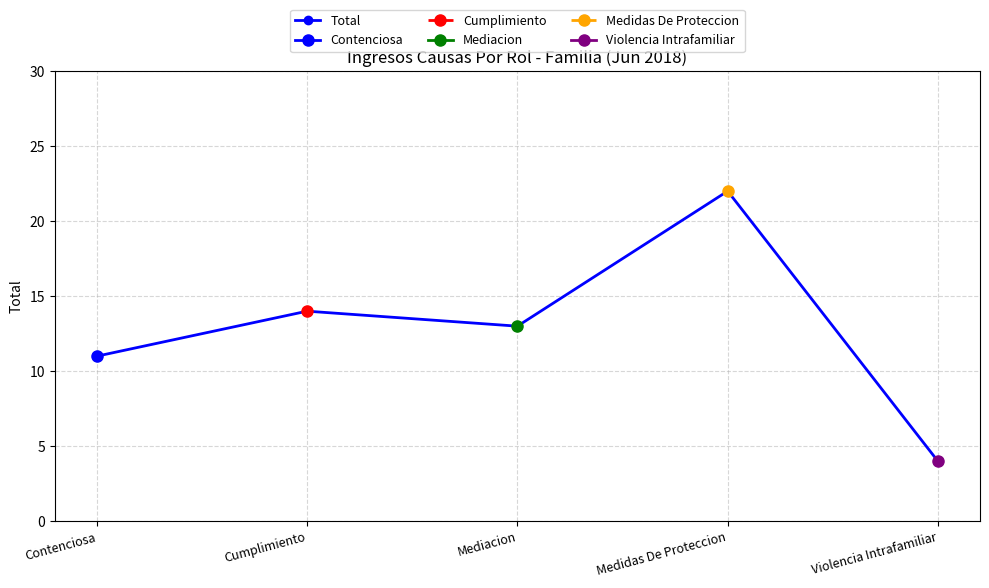

What is the difference between the second highest and minimum values?

10